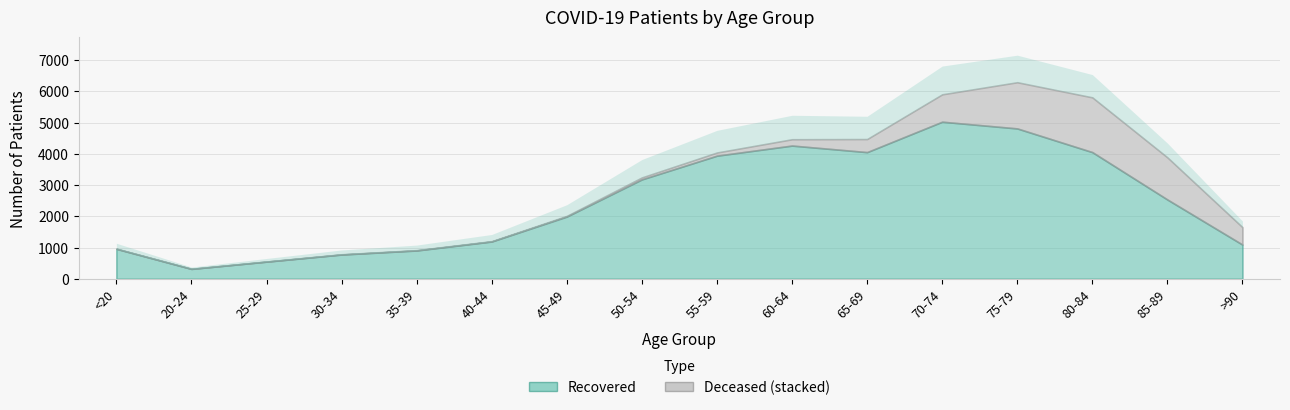

True or false: patients_recovered and patients_deceased cross at least once.

False